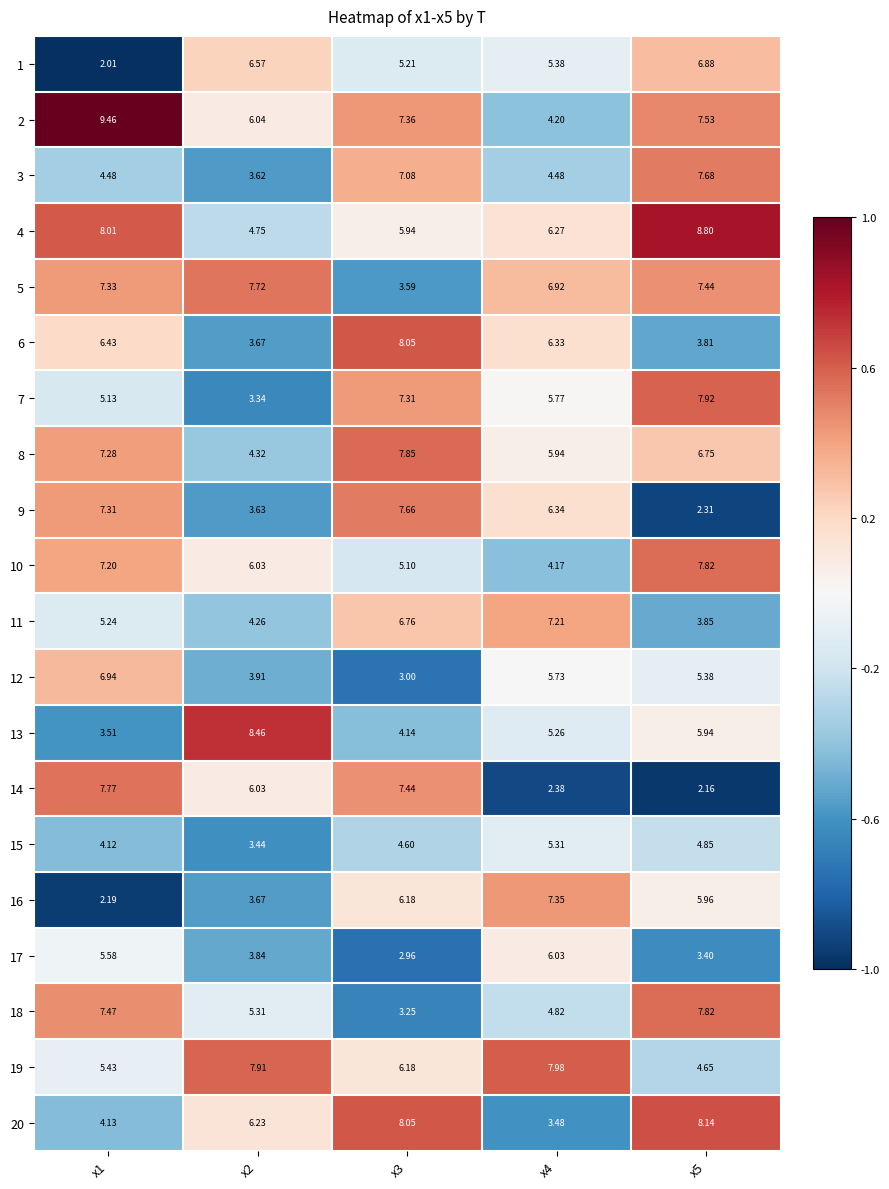

Is the value of 18 at x5 greater than the value of 6 at x4?

Yes